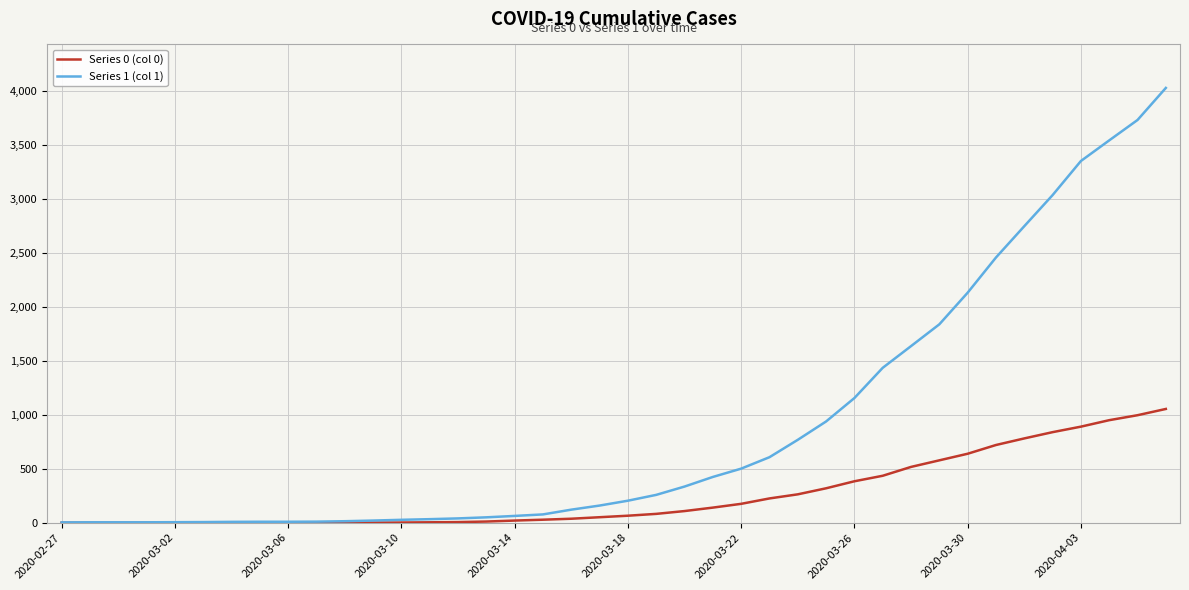

Is this an area chart (filled region under the line)?

No